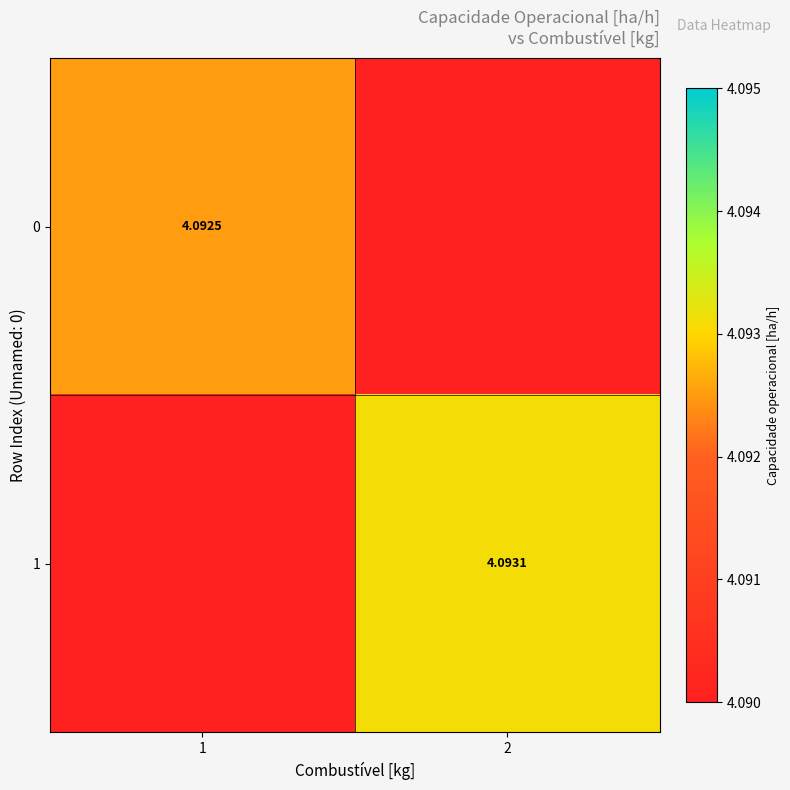

Is the value of 1 at 2 greater than the value of 0 at 1?

Yes